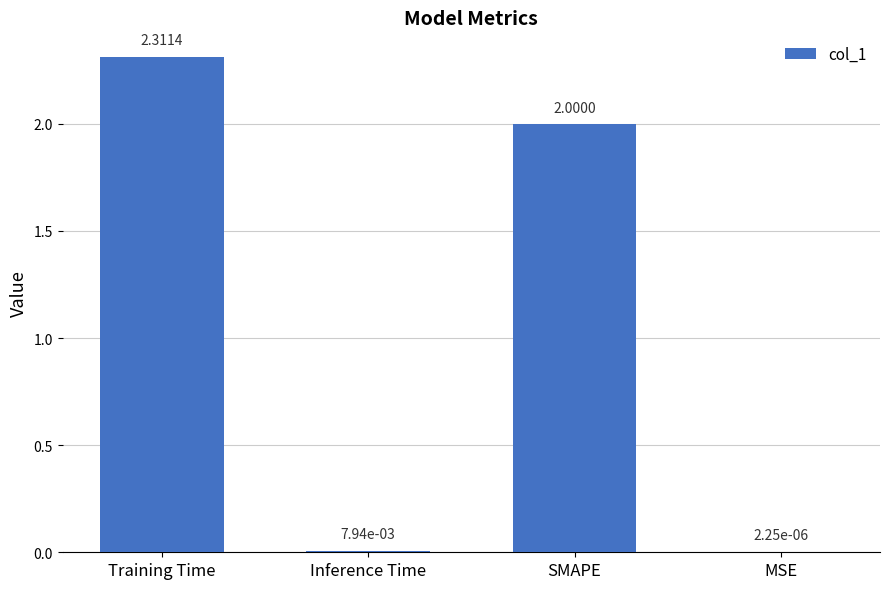

What is the change in value from SMAPE to MSE?

-2.0